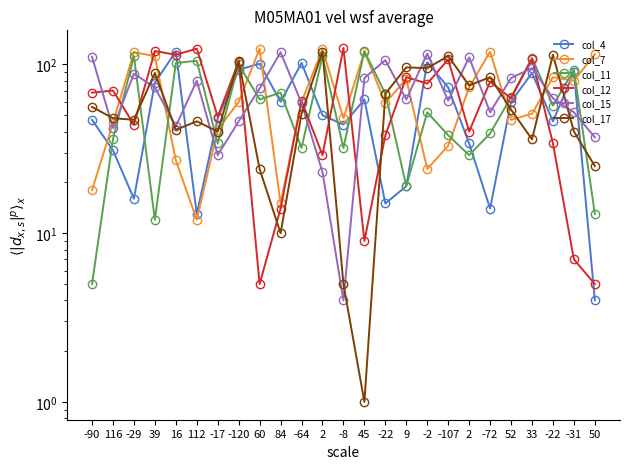

Count the number of categories in the chart.

25